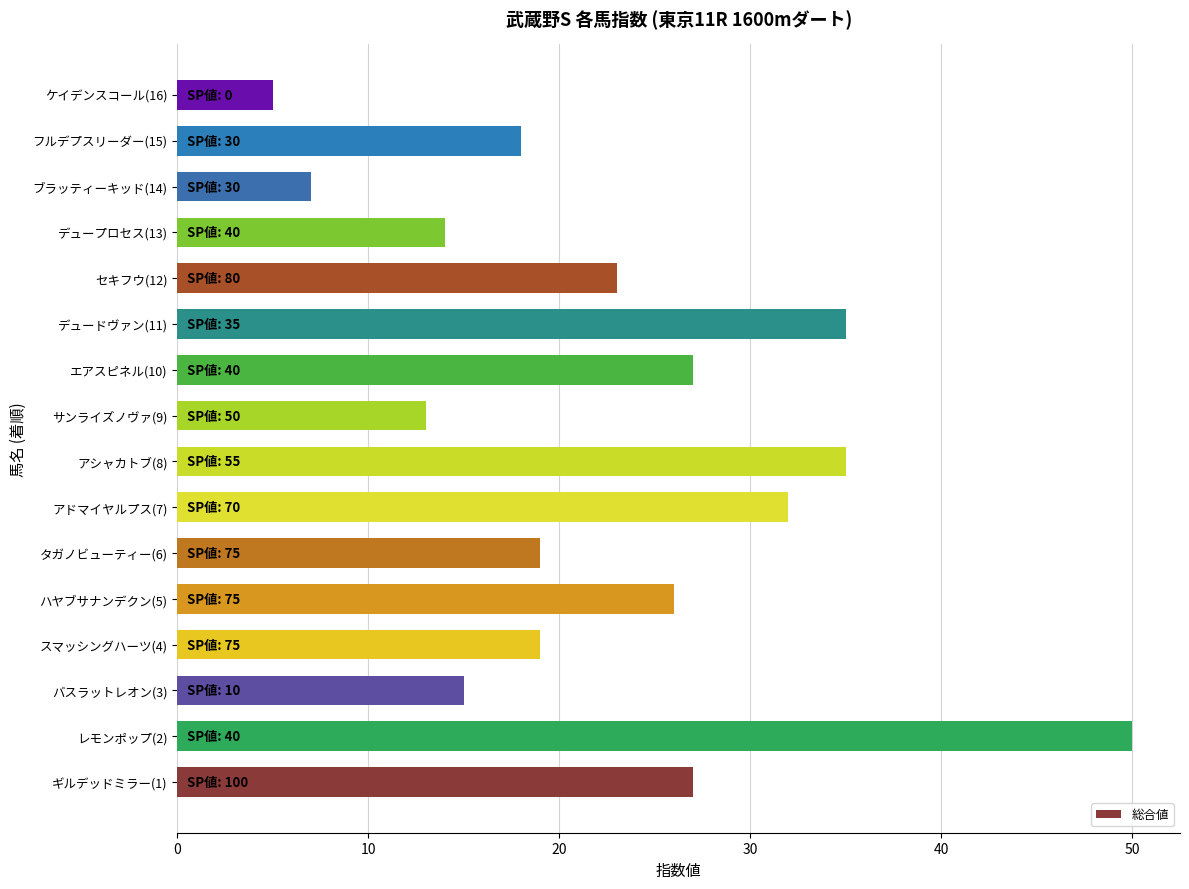

What is the difference between the second highest and second lowest values?

28